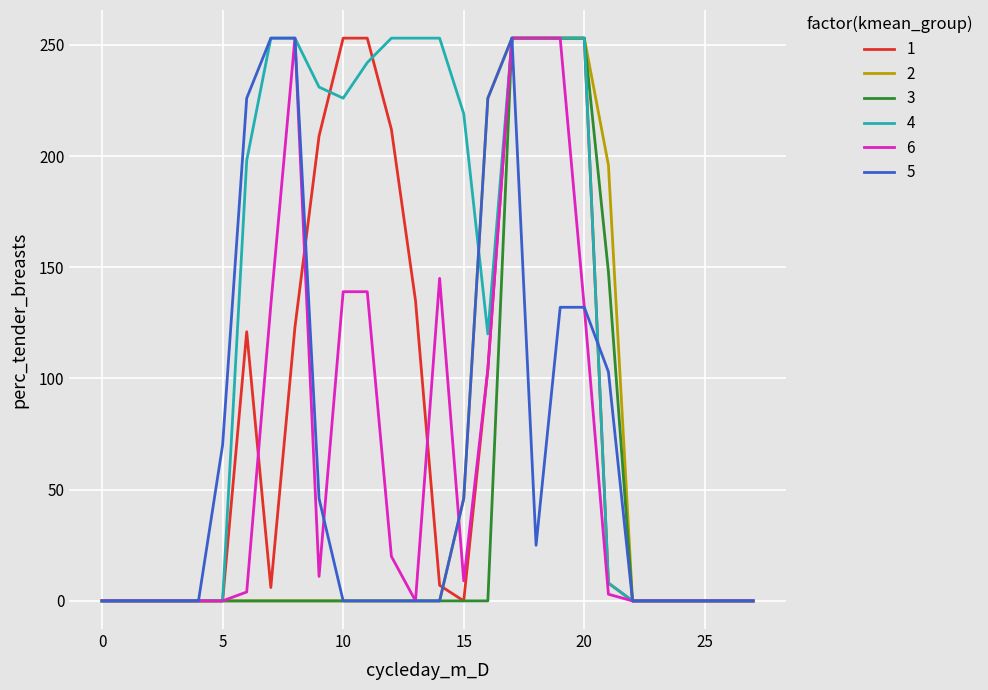

What is the maximum value shown in the chart?

253